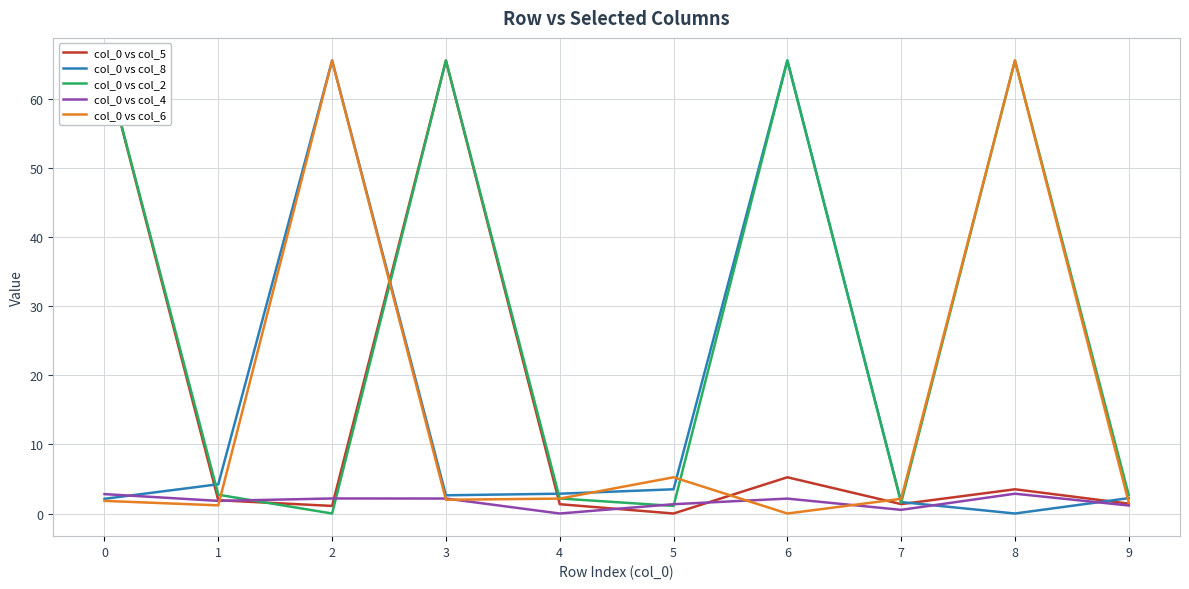

What is the sum of the col_0 vs col_2 values at 2 and 0?

65.6